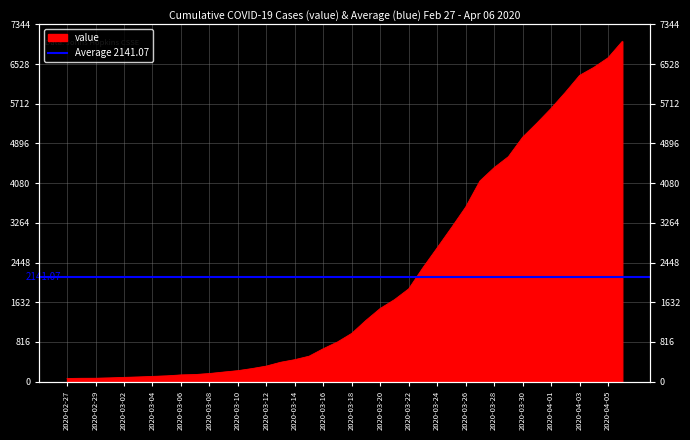

Reading left to right, list all the values displayed in this chart.

2020-02-27=64	2020-02-28=68	2020-02-29=69	2020-03-01=76	2020-03-02=87	2020-03-03=95	2020-03-04=107	2020-03-05=118	2020-03-06=137	2020-03-07=145	2020-03-08=166	2020-03-09=196	2020-03-10=225	2020-03-11=268	2020-03-12=319	2020-03-13=397	2020-03-14=451	2020-03-15=522	2020-03-16=676	2020-03-17=815	2020-03-18=992	2020-03-19=1260	2020-03-20=1504	2020-03-21=1685	2020-03-22=1907	2020-03-23=2343	2020-03-24=2751	2020-03-25=3164	2020-03-26=3588	2020-03-27=4124	2020-03-28=4398	2020-03-29=4624	2020-03-30=5024	2020-03-31=5313	2020-04-01=5616	2020-04-02=5946	2020-04-03=6294	2020-04-04=6459	2020-04-05=6656	2020-04-06=6994